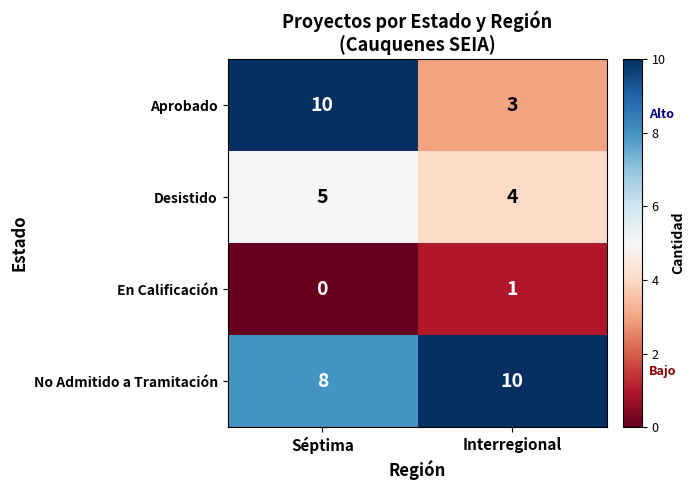

At how many categories does at least one series exceed 6?

2